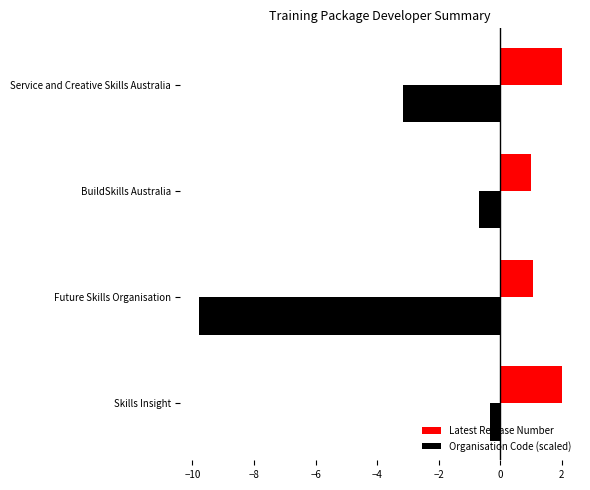

What is the lowest value of the Latest Release Number series?

1.0